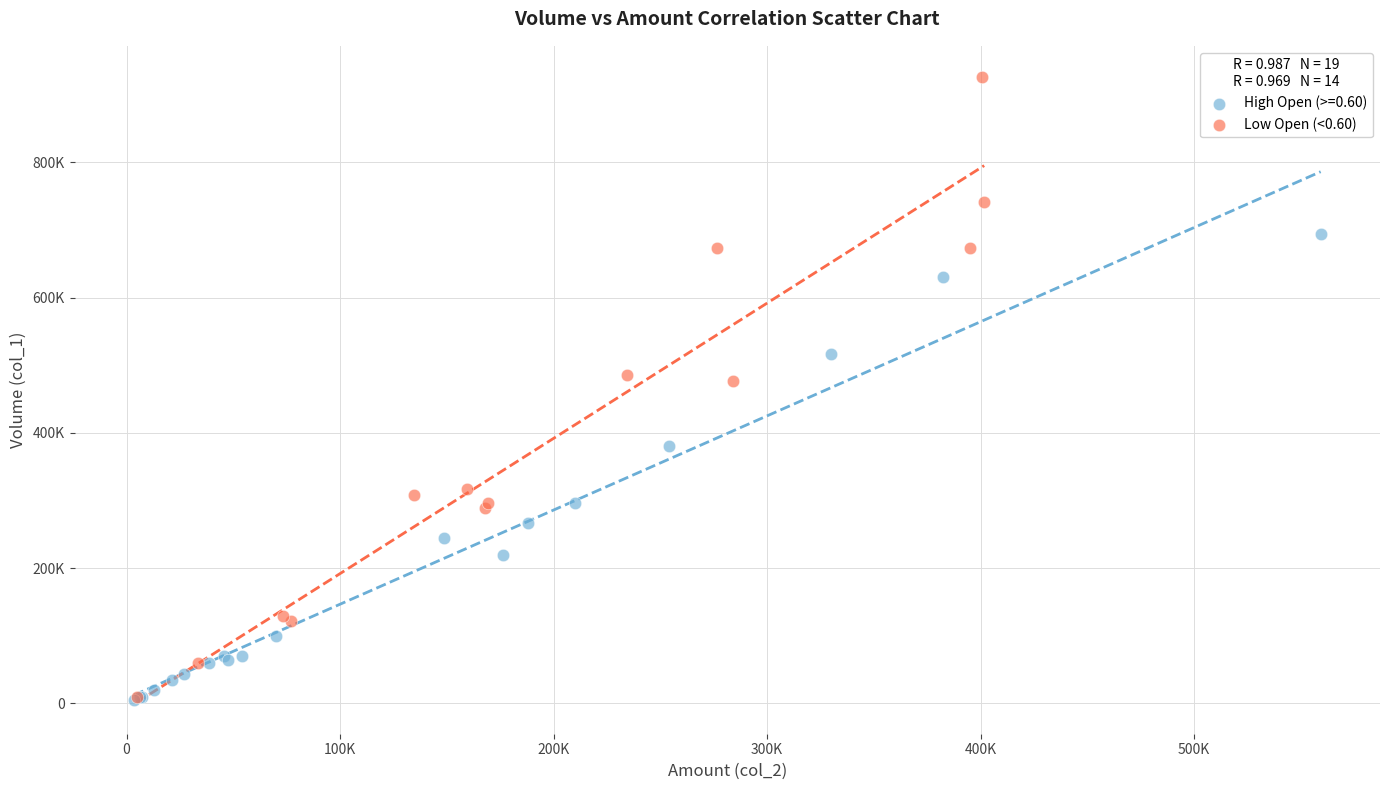

What are all the series names shown in the legend?

High Open (>=0.60), Low Open (<0.60)